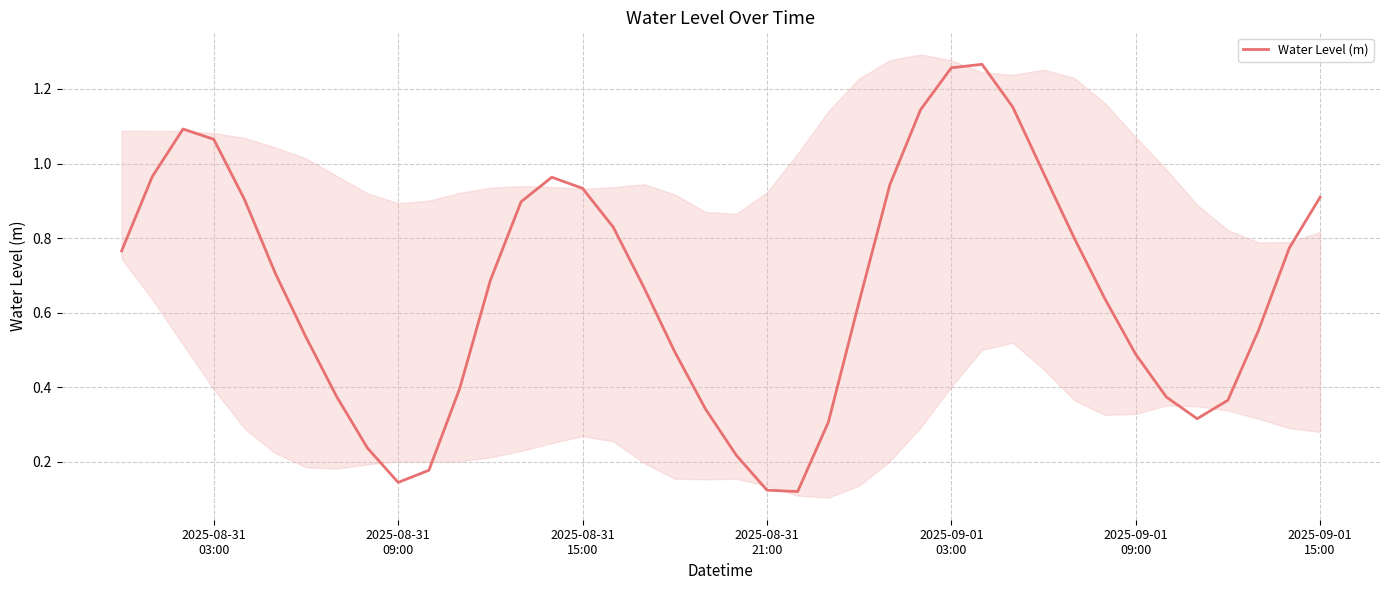

Reading right to left, list all the values displayed in this chart.

0.9	0.8	0.6	0.4	0.3	0.4	0.5	0.6	0.8	1.0	1.2	1.3	1.3	1.1	0.9	0.6	0.3	0.1	0.1	0.2	0.3	0.5	0.7	0.8	0.9	1.0	0.9	0.7	0.4	0.2	0.1	0.2	0.4	0.5	0.7	0.9	1.1	1.1	1.0	0.8